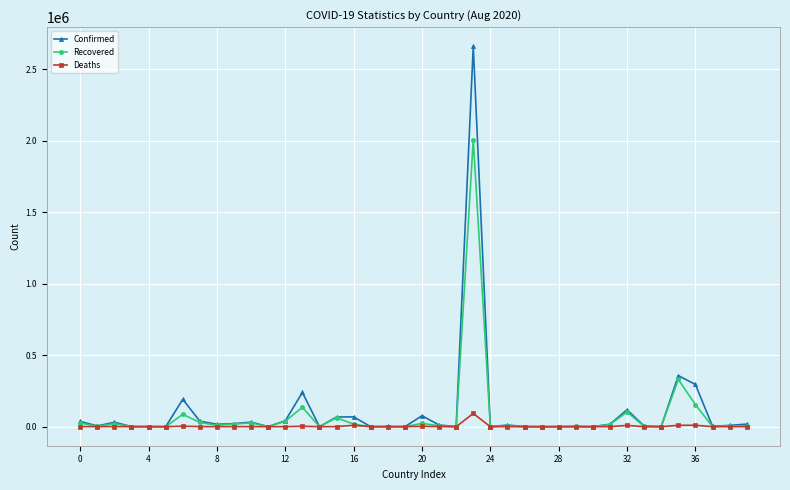

Which series has the largest range (max minus min)?

Confirmed